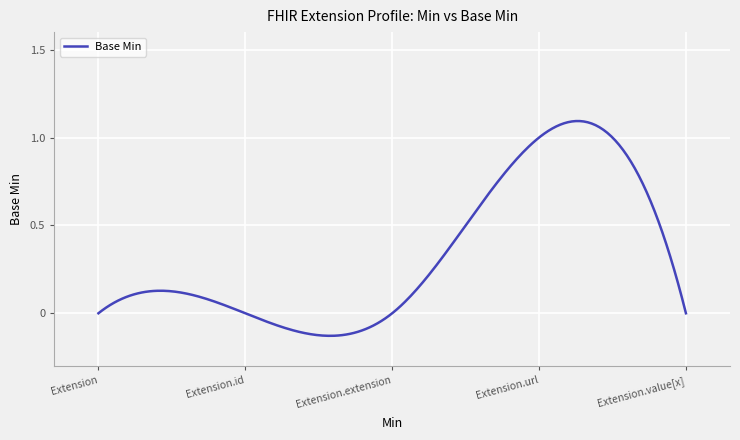

What is the difference between the maximum and minimum values?

1.2